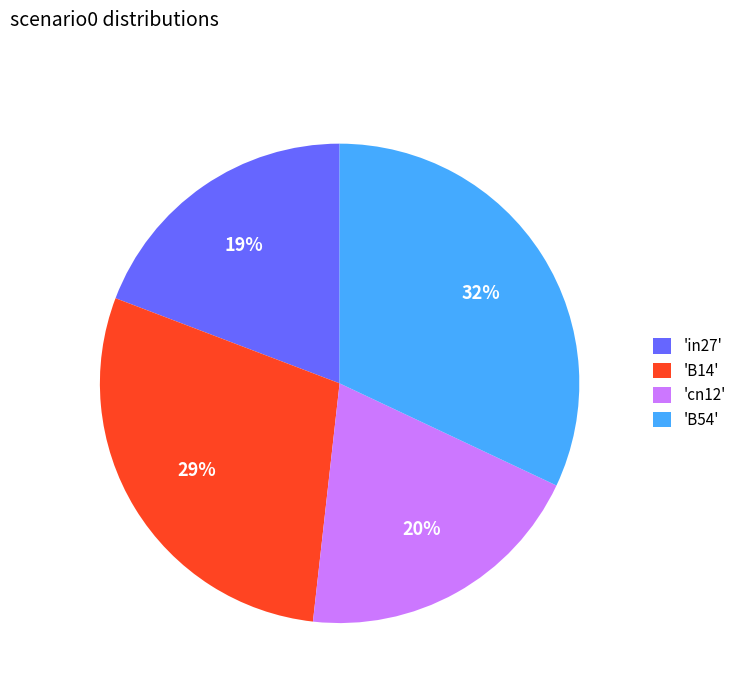

What is the largest slice in the pie chart?

'B54'